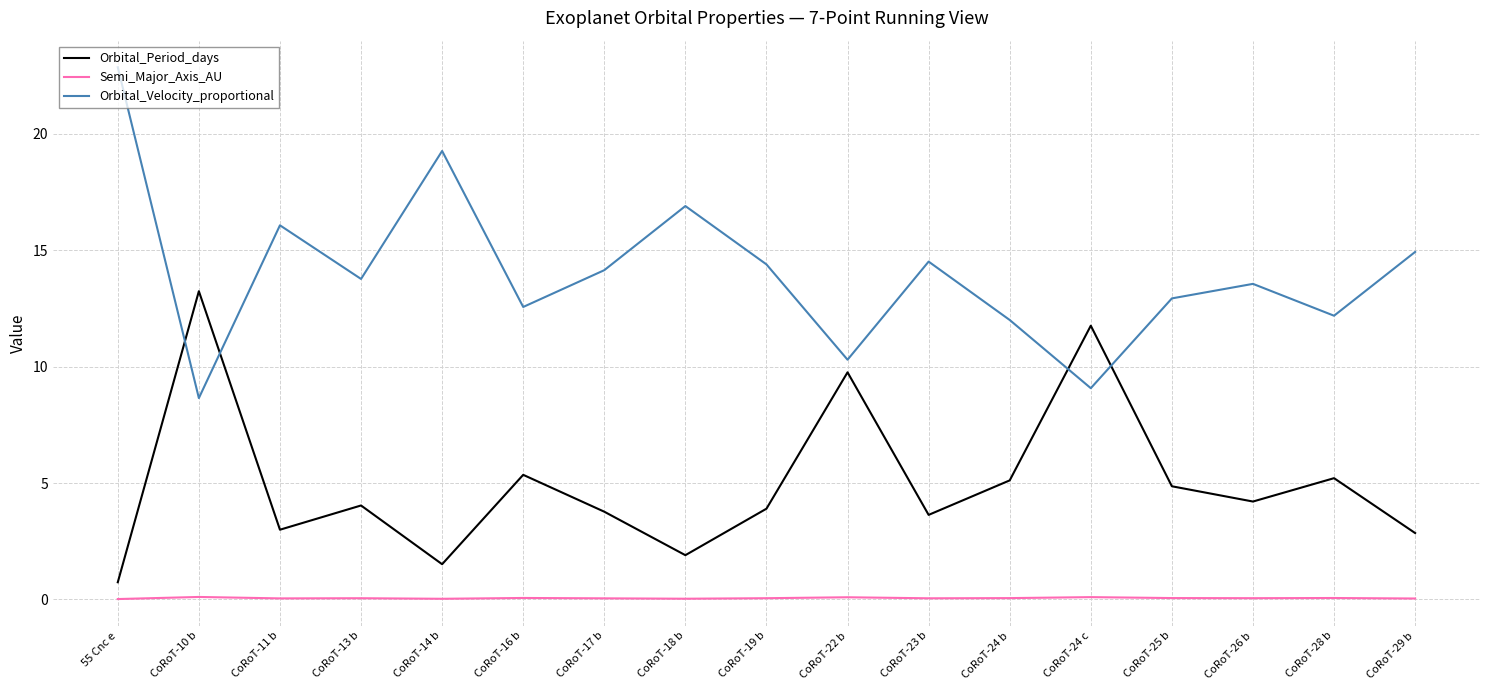

True or false: Semi_Major_Axis_AU and Orbital_Velocity_proportional intersect in this chart.

False